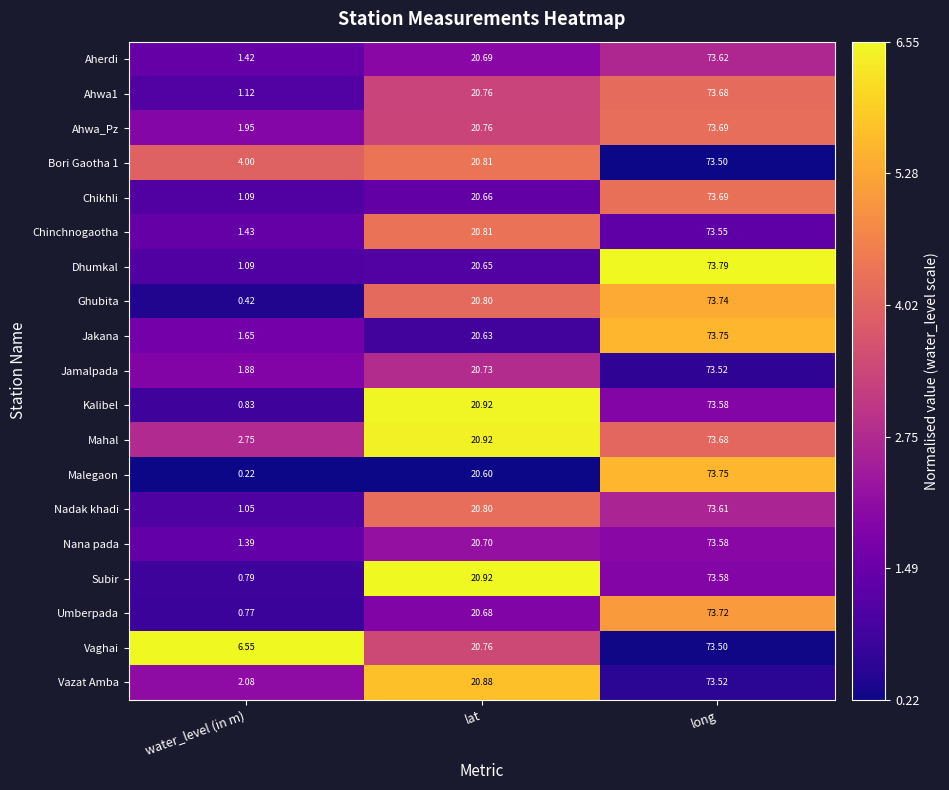

Between lat and long, which series saw the biggest shift?

Malegaon